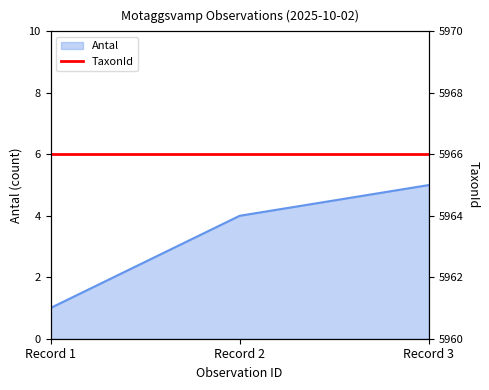

What is the minimum value shown in the chart?

1